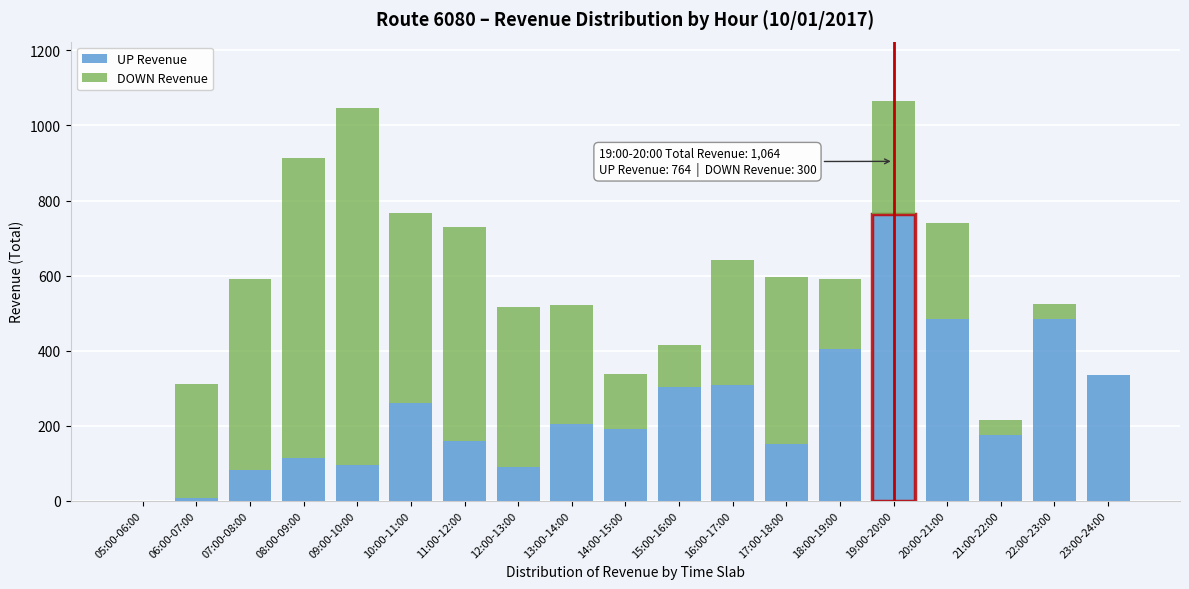

The value of UP Revenue at 22:00-23:00 is 484. True or false?

True